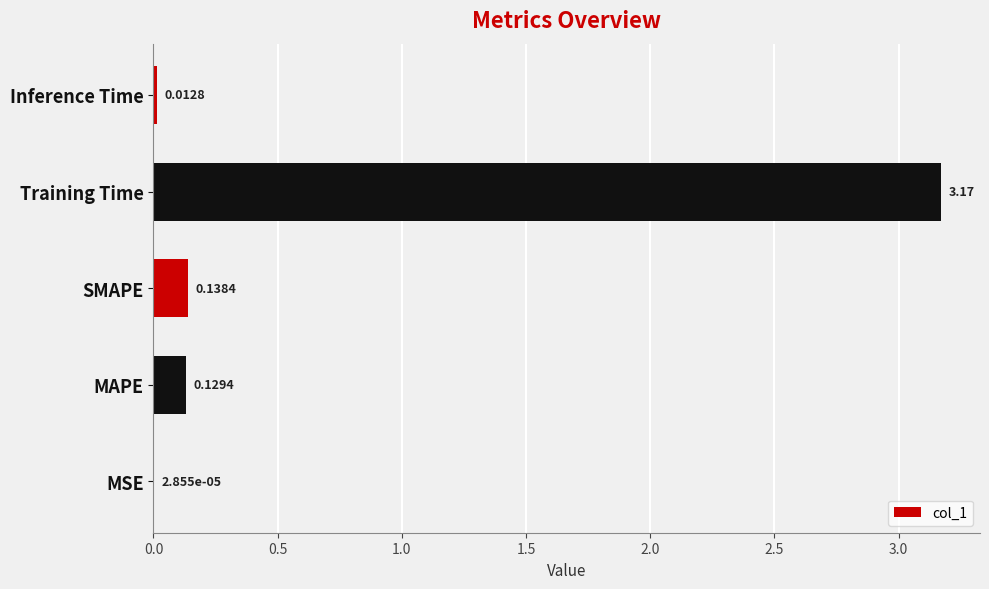

Which category has the highest value across all series?

Training Time